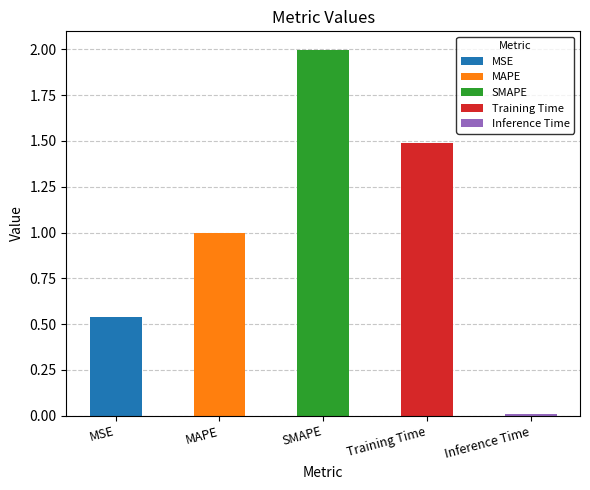

List the labels in order of value, smallest first.

Inference Time, MSE, MAPE, Training Time, SMAPE